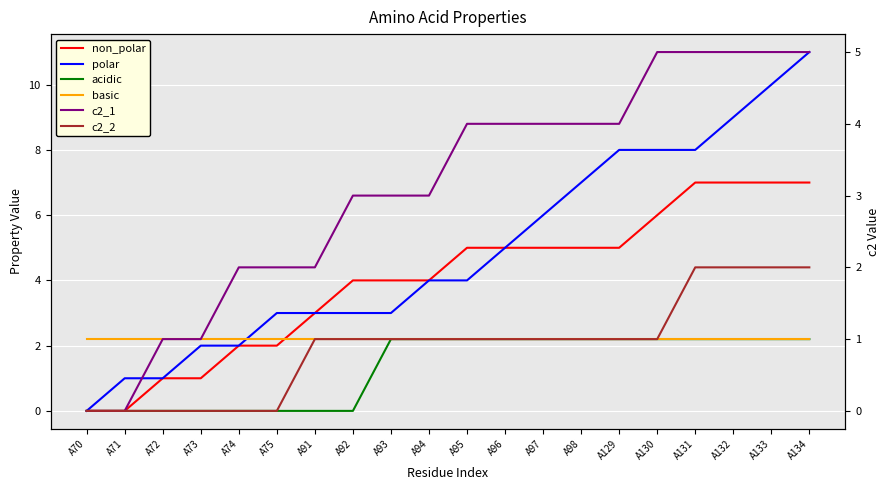

How many non_polar values are between 2 and 6?

12